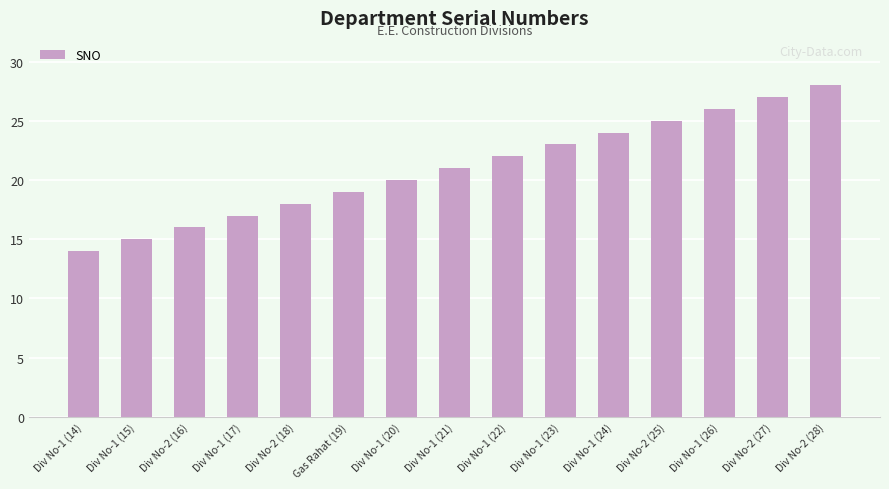

Which category has the highest value across all series?

Div No-2 (28)